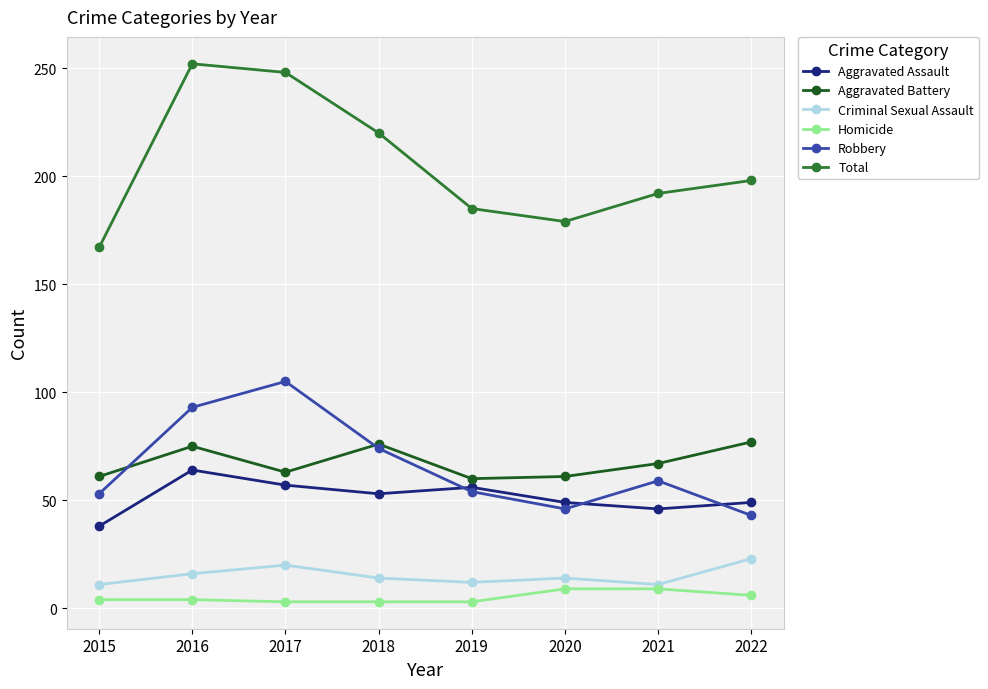

Which series changed the most between 2018 and 2022?

Robbery